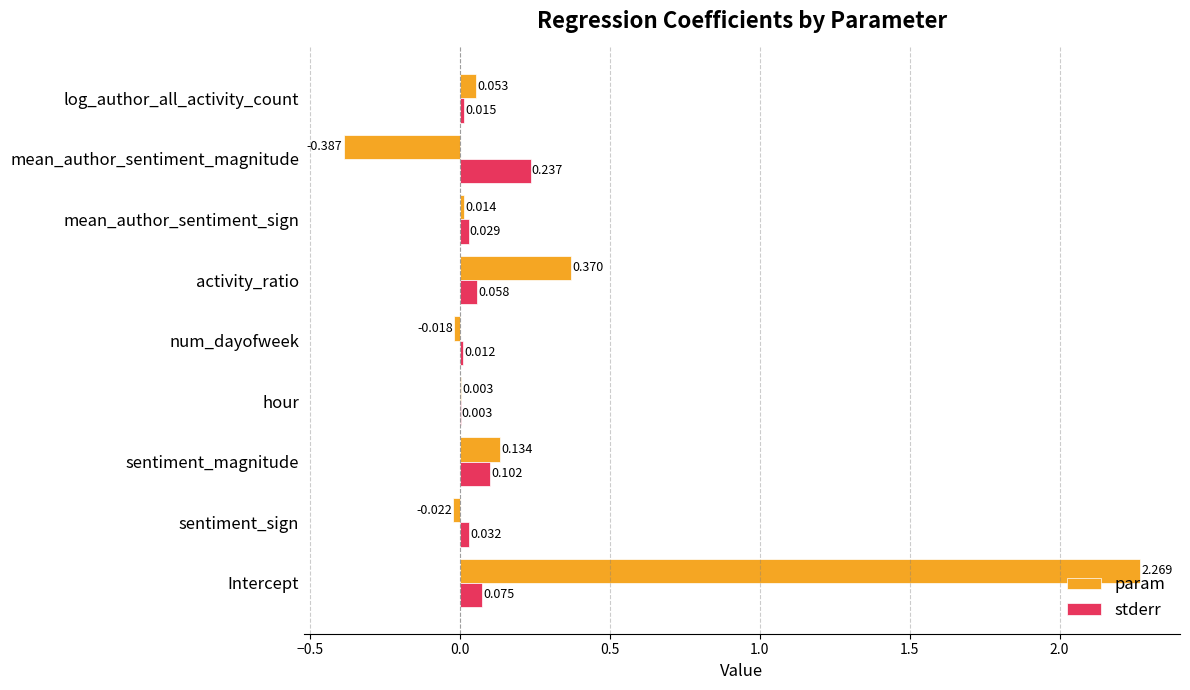

Between Intercept and hour, which series saw the biggest shift?

param